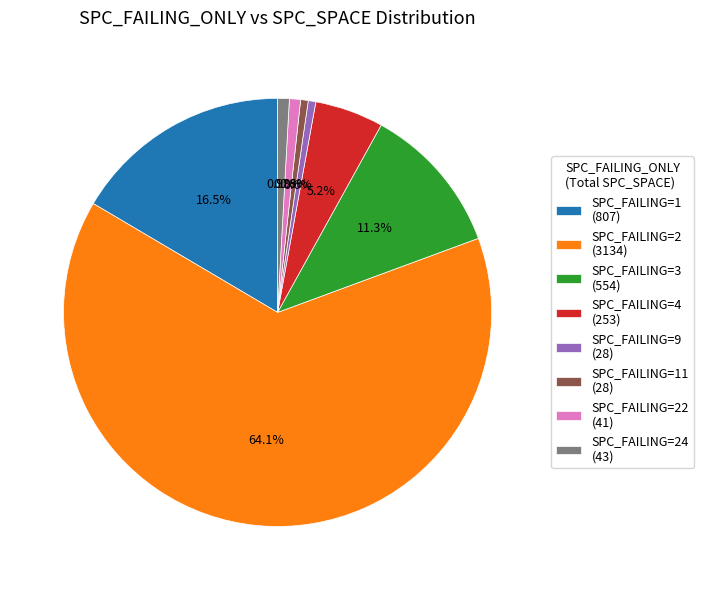

Which slice is the largest?

SPC_FAILING=2 (3134)